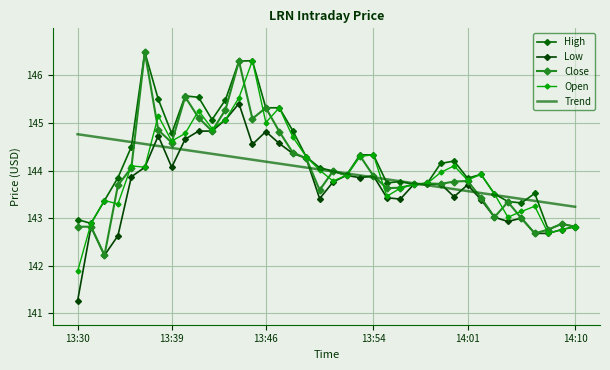

What is the maximum value for Close?

146.5